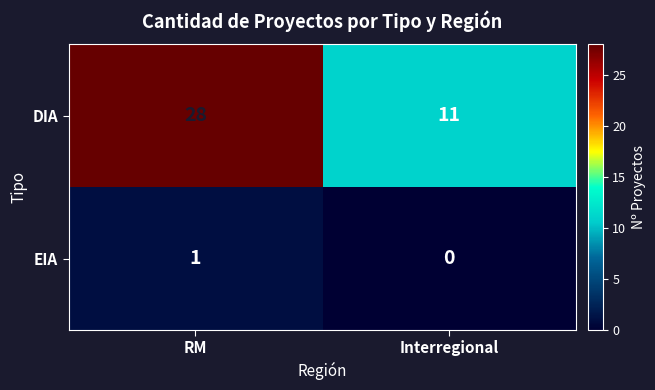

Which series has the largest total across all categories?

DIA